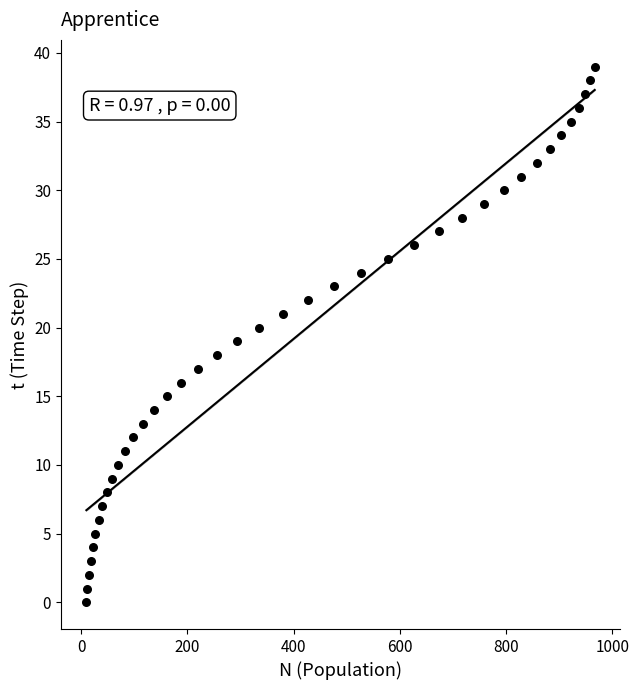

What is the range of Y values (max minus min)?

39